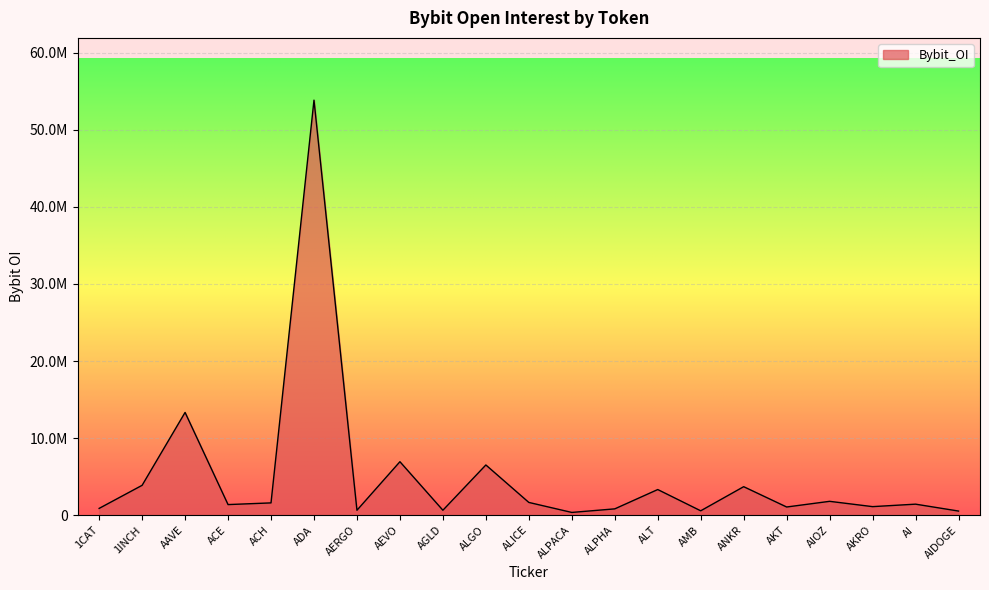

Which label corresponds to the largest value in the chart?

ADA